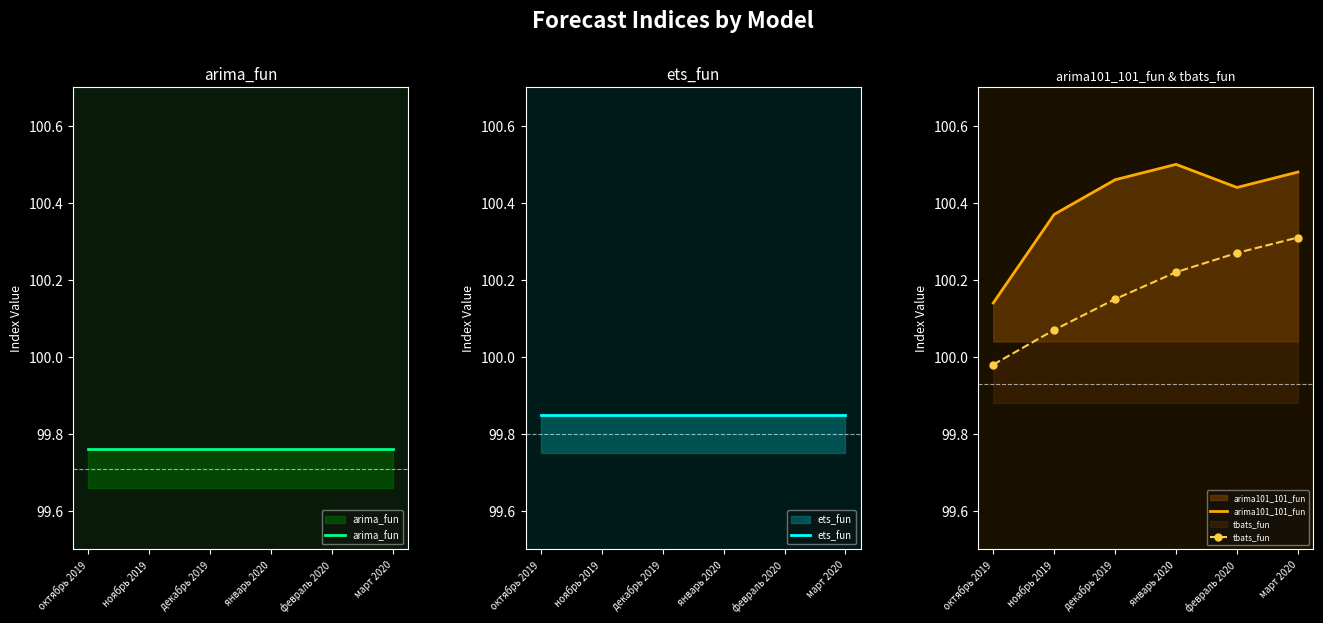

At how many categories does at least one series exceed 100?

6